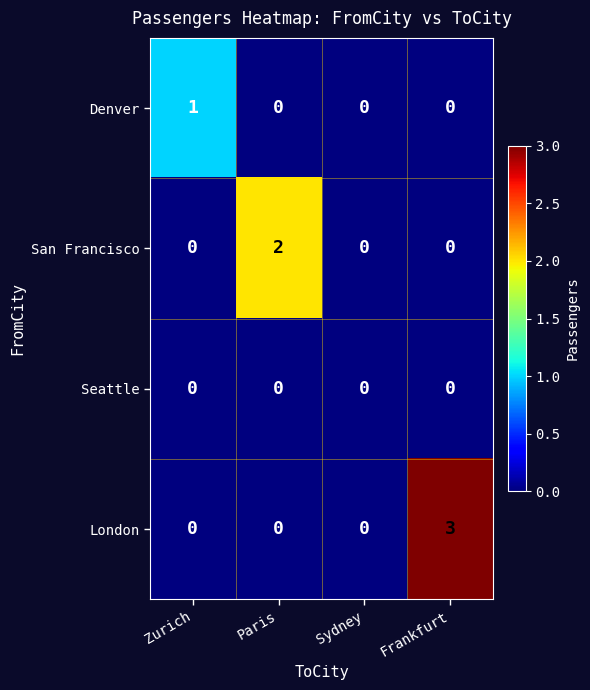

Rank the series by their maximum value, from highest to lowest.

London, San Francisco, Denver, Seattle